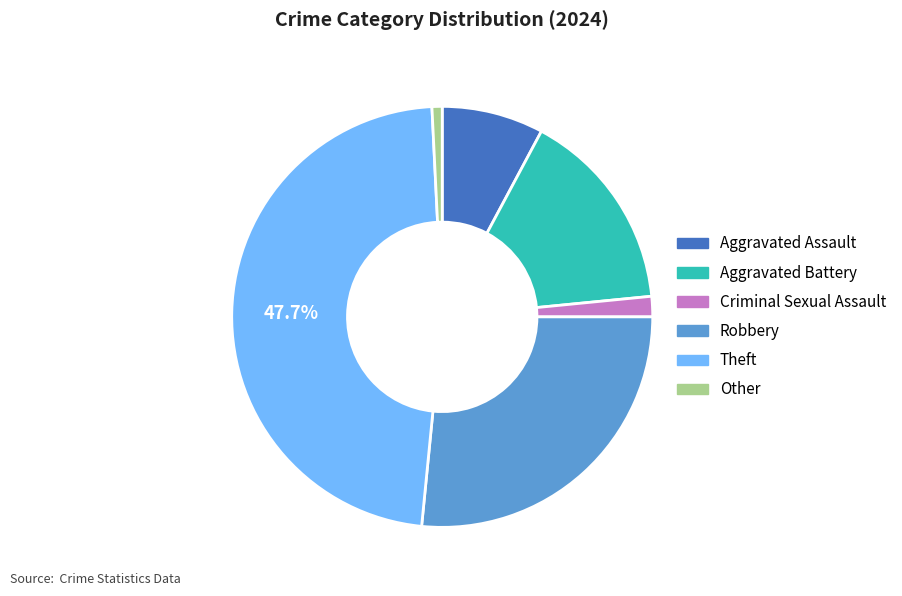

Which slice is the largest?

Theft